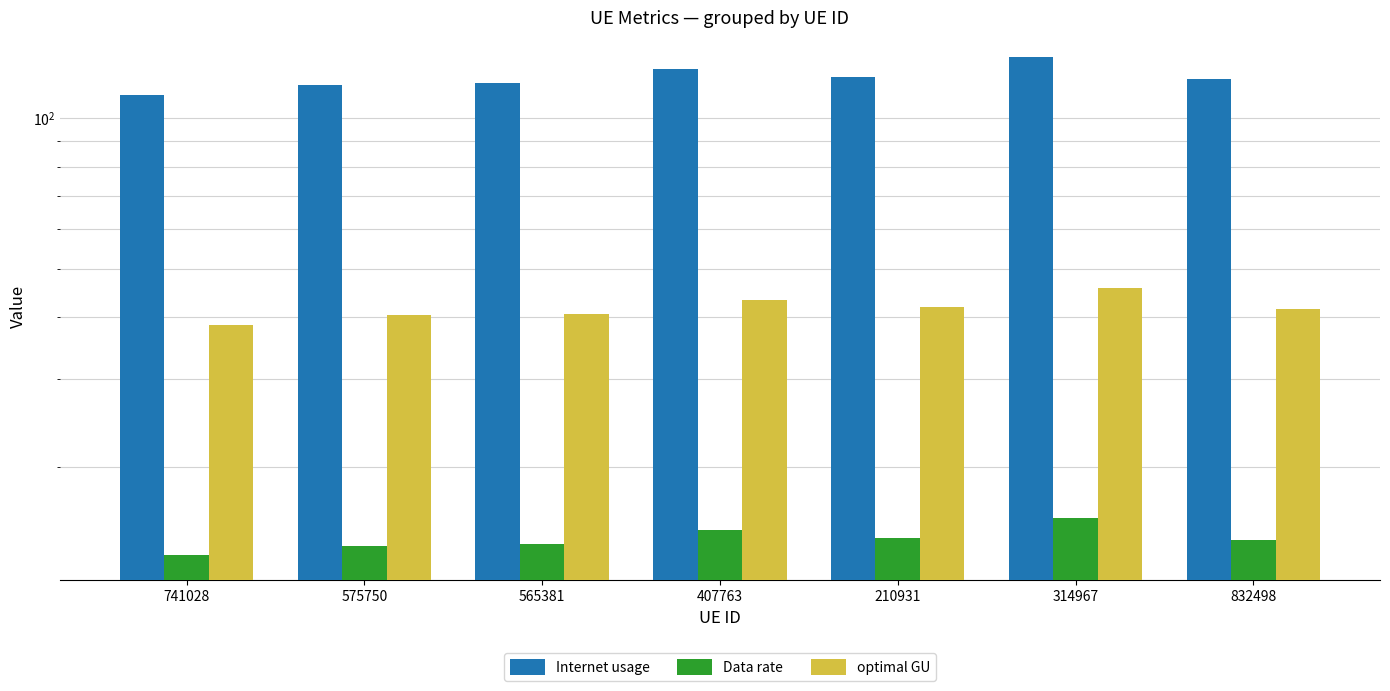

What is the sum of the optimal GU values at 565381 and 407763?

83.9